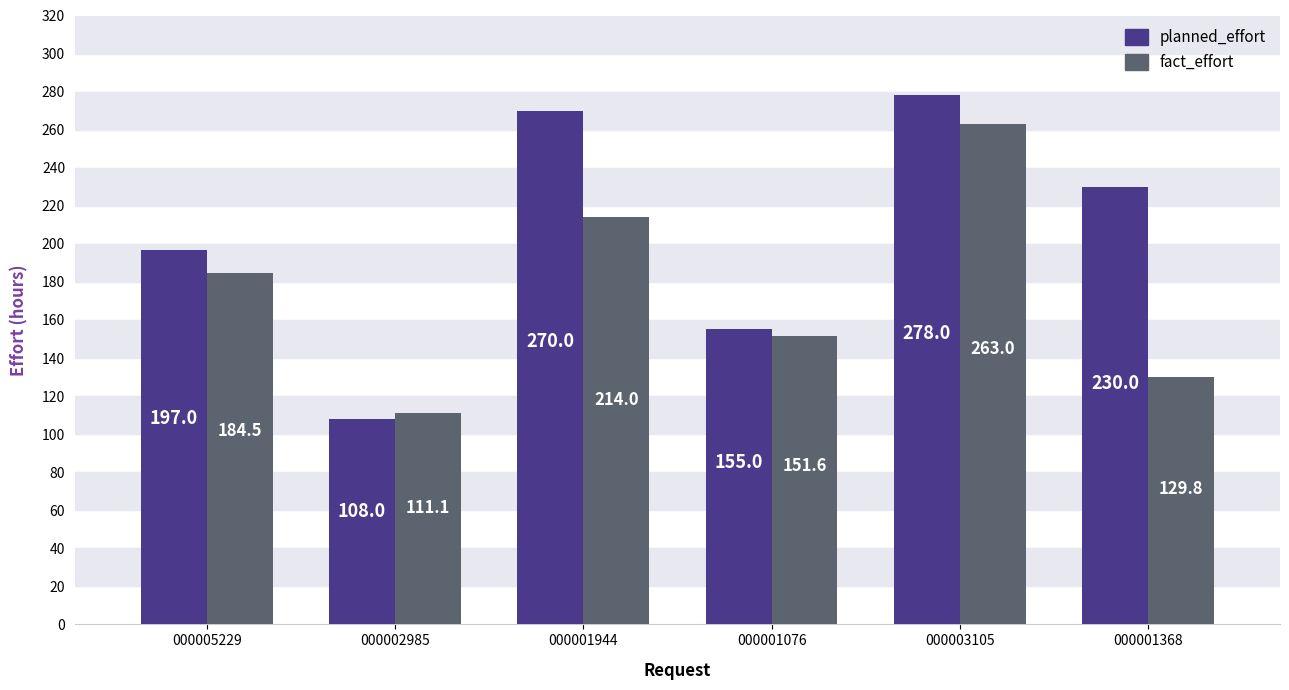

Reading left to right, what are all the values shown in this chart?

planned_effort: 000005229=197.0	000002985=108.0	000001944=270.0	000001076=155.0	000003105=278.0	000001368=230.0
fact_effort: 000005229=184.5	000002985=111.1	000001944=214.0	000001076=151.6	000003105=263.0	000001368=129.8